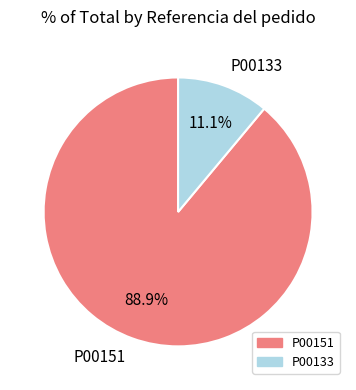

What is the total percentage of P00133 and P00151?

100.0%